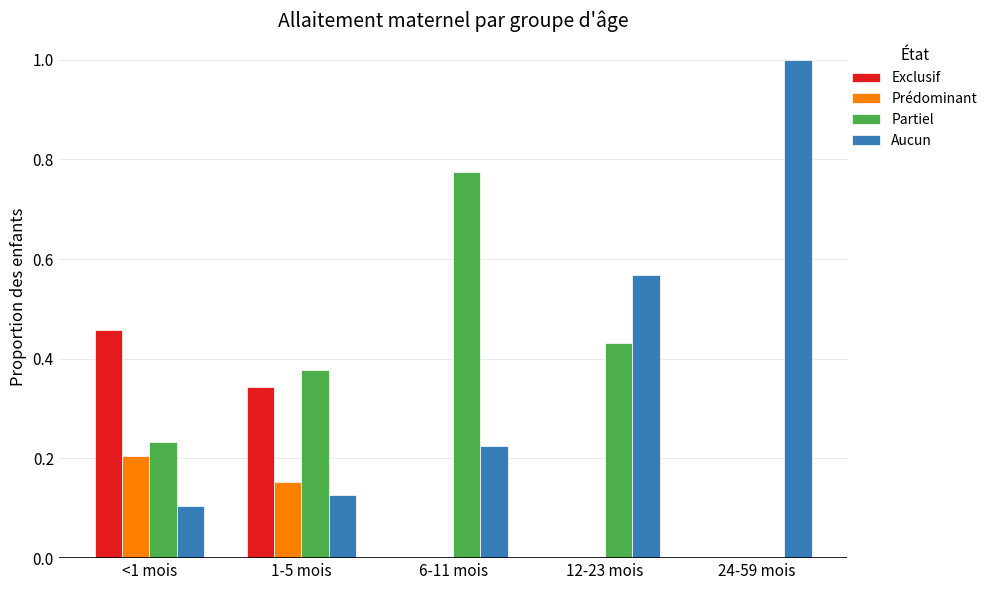

Is it true that Prédominant equals 0.1 at 6-11 mois?

False